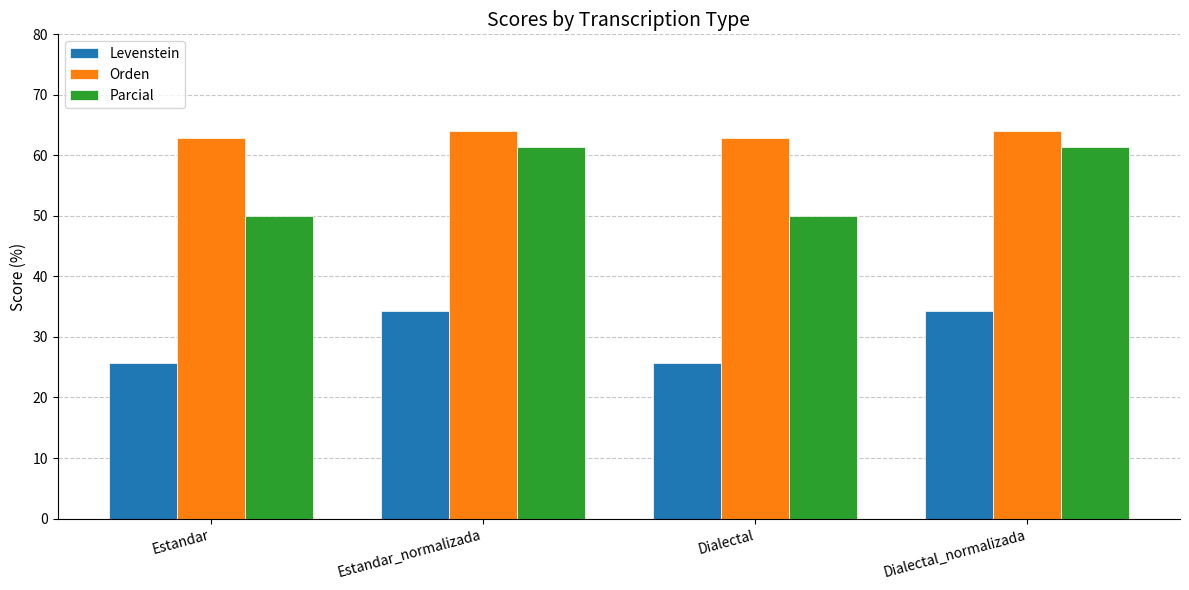

Reading right to left, transcribe all the data shown in this chart.

Levenstein: 34.2	25.7	34.2	25.7
Orden: 64.1	62.8	64.1	62.8
Parcial: 61.4	50.0	61.4	50.0